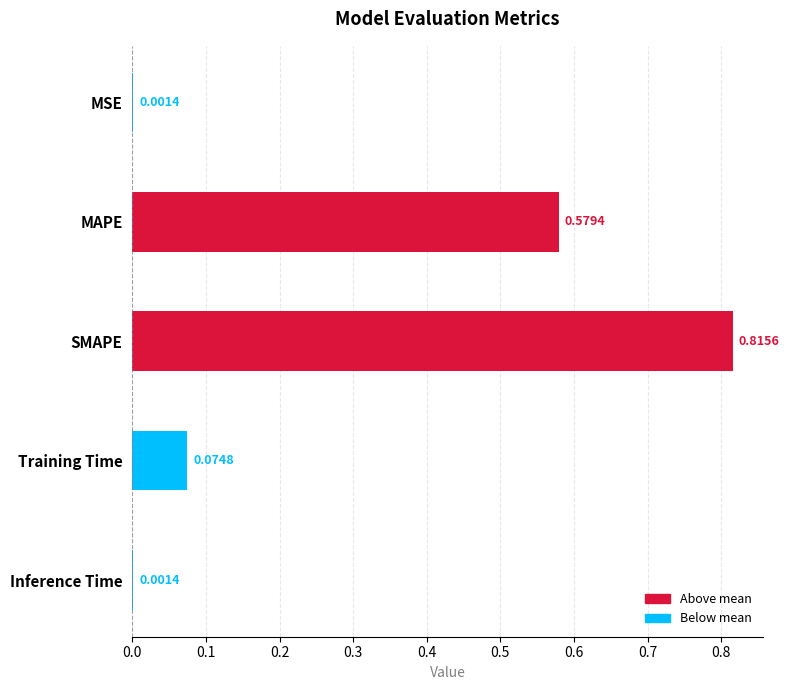

What is the sum of all values?

1.5